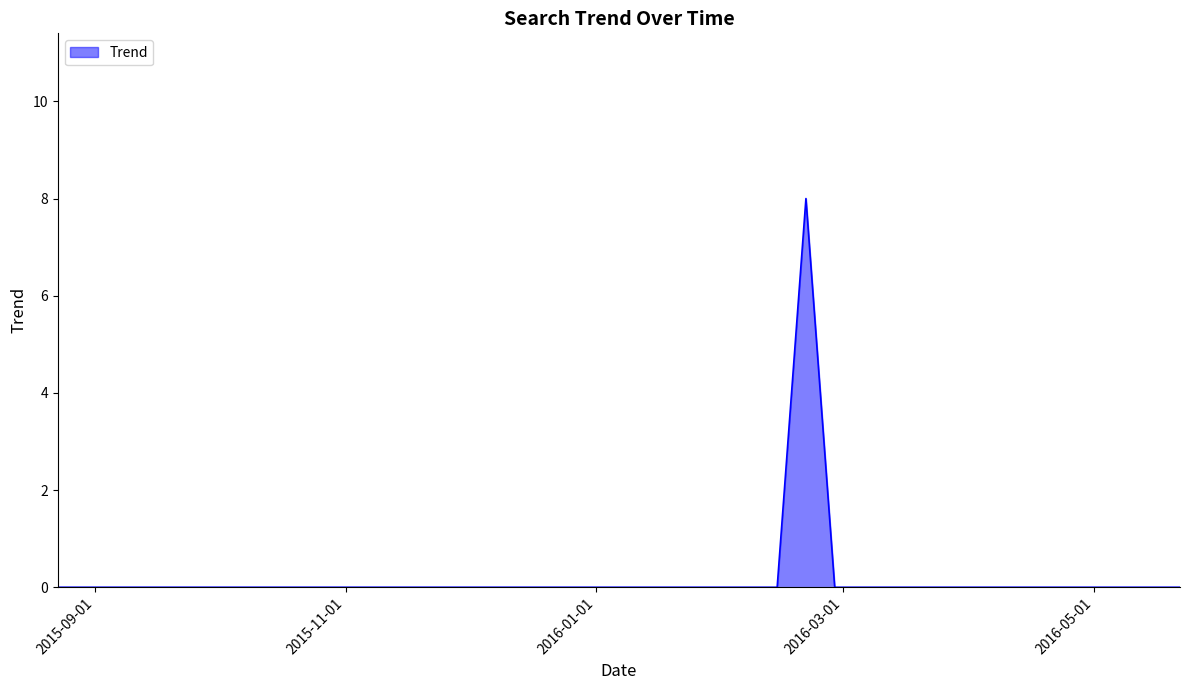

What is the difference between the maximum and minimum values?

8